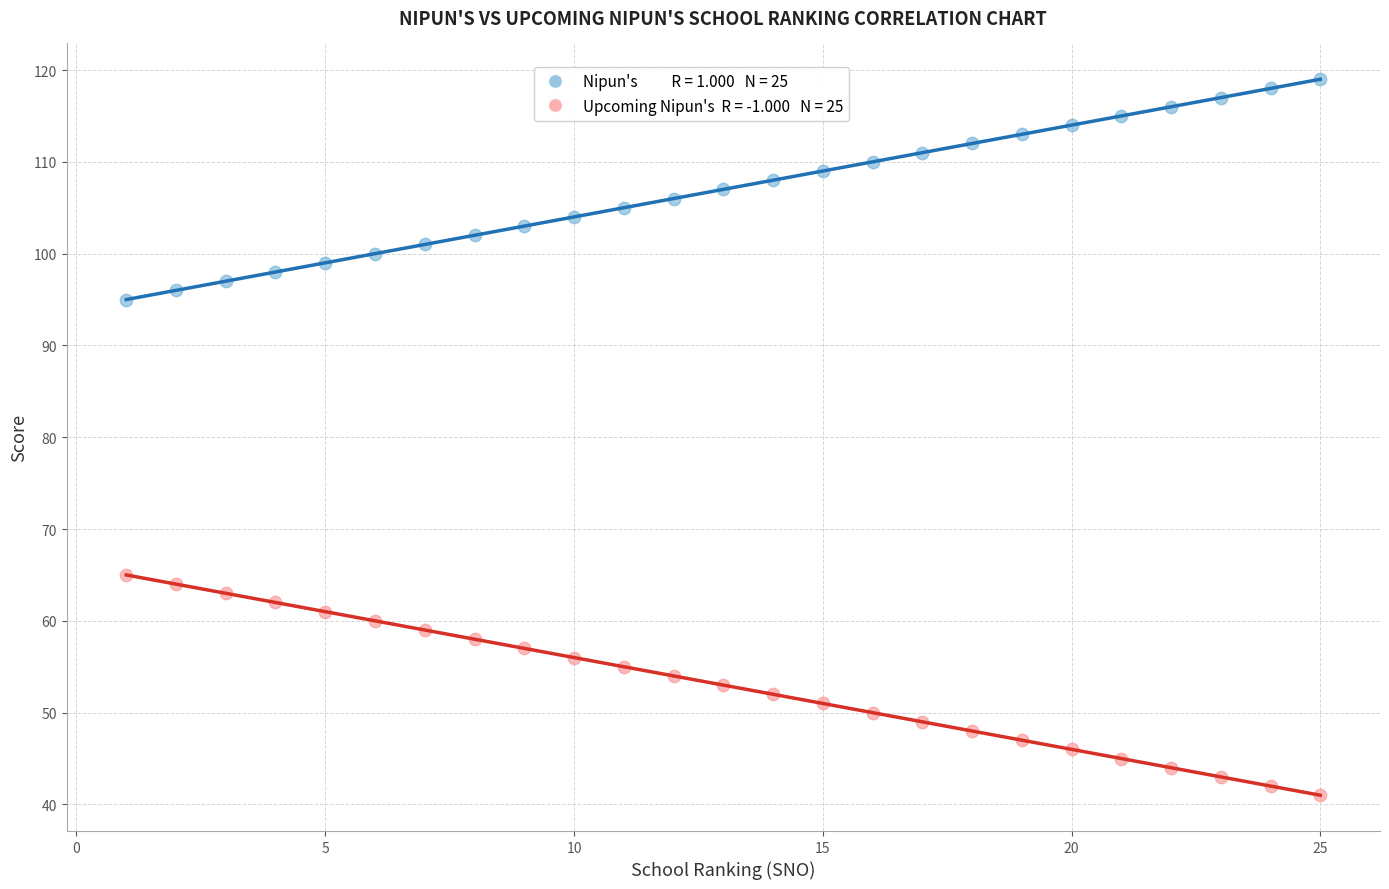

Across all data points, what is the range of X values (max minus min)?

24